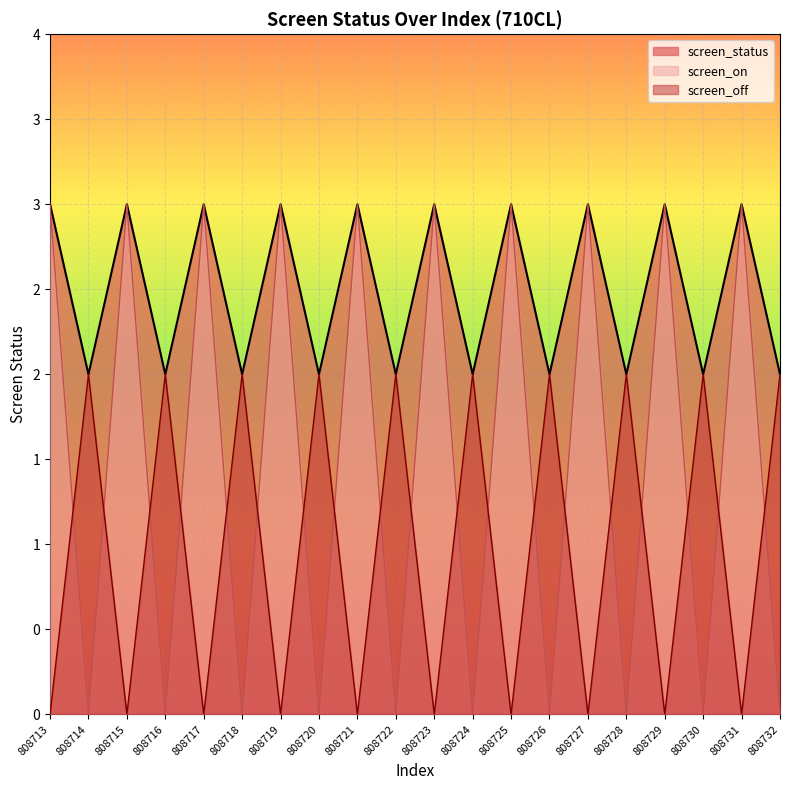

How many interior local valleys does the screen_status series have?

9